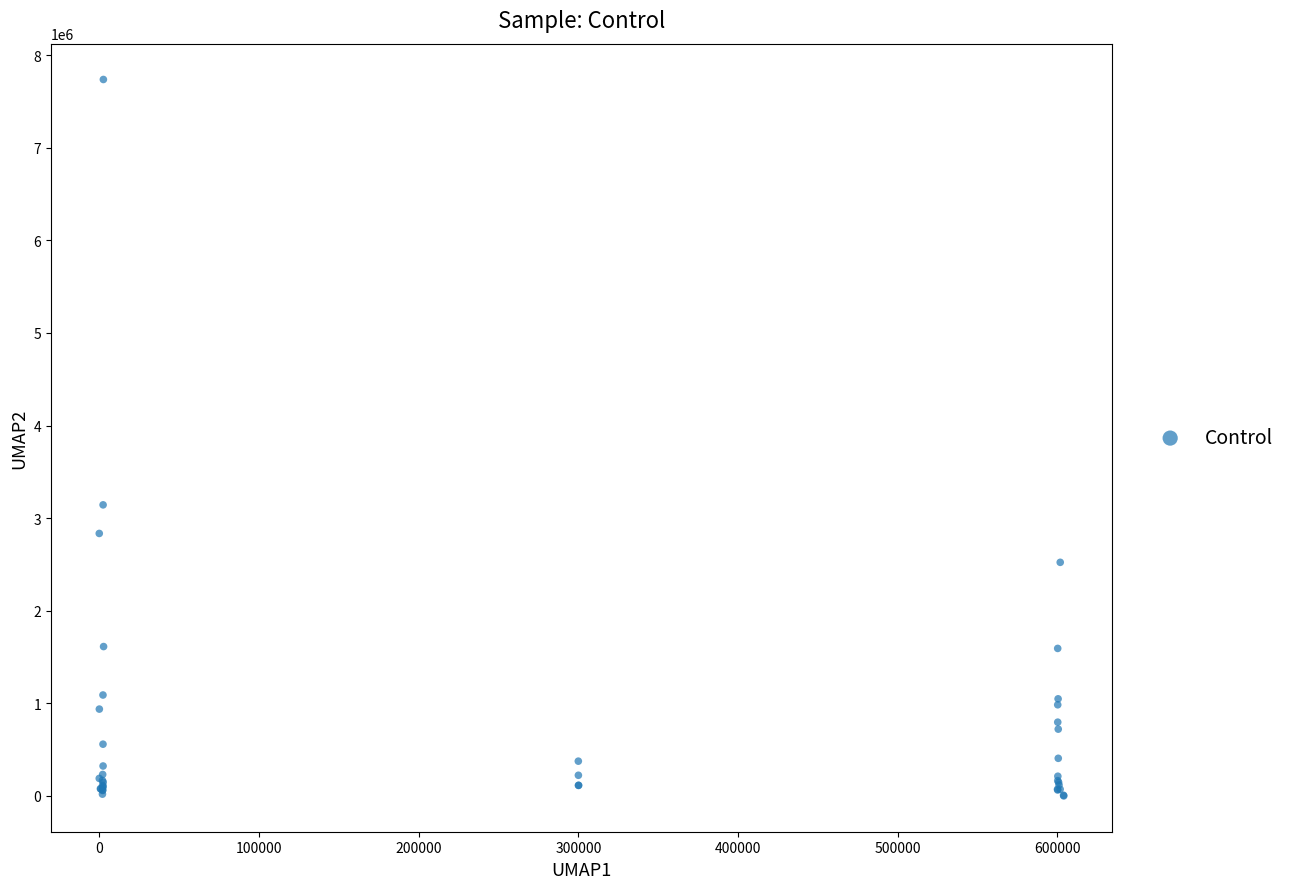

What Y value in the scatter plot is closest to 3868425?

3143094